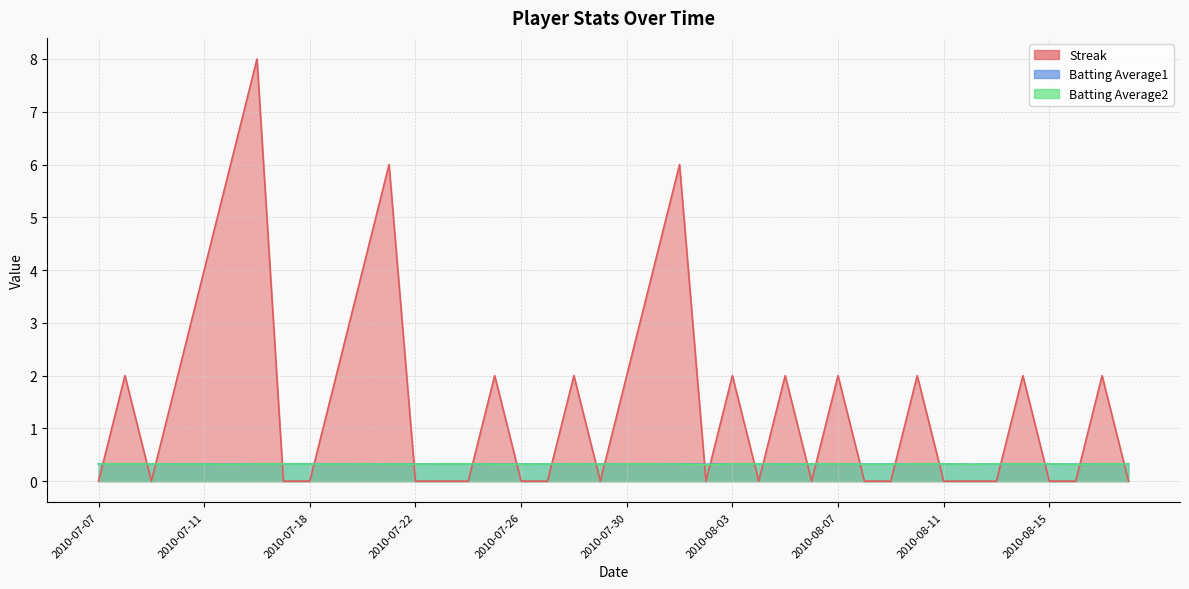

Reading left to right, what are all the values shown in this chart?

Streak: 2010-07-07=0.0	2010-07-08=2.0	2010-07-09=0.0	2010-07-10=2.0	2010-07-11=4.0	2010-07-15=6.0	2010-07-16=8.0	2010-07-17=0.0	2010-07-18=0.0	2010-07-19=2.0	2010-07-20=4.0	2010-07-21=6.0	2010-07-22=0.0	2010-07-23=0.0	2010-07-24=0.0	2010-07-25=2.0	2010-07-26=0.0	2010-07-27=0.0	2010-07-28=2.0	2010-07-29=0.0	2010-07-30=2.0	2010-07-31=4.0	2010-08-01=6.0	2010-08-02=0.0	2010-08-03=2.0	2010-08-04=0.0	2010-08-05=2.0	2010-08-06=0.0	2010-08-07=2.0	2010-08-08=0.0	2010-08-09=0.0	2010-08-10=2.0	2010-08-11=0.0	2010-08-12=0.0	2010-08-13=0.0	2010-08-14=2.0	2010-08-15=0.0	2010-08-16=0.0	2010-08-17=2.0	2010-08-18=0.0
Batting Average1: 2010-07-07=0.3	2010-07-08=0.3	2010-07-09=0.3	2010-07-10=0.3	2010-07-11=0.3	2010-07-15=0.3	2010-07-16=0.3	2010-07-17=0.3	2010-07-18=0.3	2010-07-19=0.3	2010-07-20=0.3	2010-07-21=0.3	2010-07-22=0.3	2010-07-23=0.3	2010-07-24=0.3	2010-07-25=0.3	2010-07-26=0.3	2010-07-27=0.3	2010-07-28=0.3	2010-07-29=0.3	2010-07-30=0.3	2010-07-31=0.3	2010-08-01=0.3	2010-08-02=0.3	2010-08-03=0.3	2010-08-04=0.3	2010-08-05=0.3	2010-08-06=0.3	2010-08-07=0.3	2010-08-08=0.3	2010-08-09=0.3	2010-08-10=0.3	2010-08-11=0.3	2010-08-12=0.3	2010-08-13=0.3	2010-08-14=0.3	2010-08-15=0.3	2010-08-16=0.3	2010-08-17=0.3	2010-08-18=0.3
Batting Average2: 2010-07-07=0.3	2010-07-08=0.3	2010-07-09=0.3	2010-07-10=0.3	2010-07-11=0.3	2010-07-15=0.3	2010-07-16=0.3	2010-07-17=0.3	2010-07-18=0.3	2010-07-19=0.3	2010-07-20=0.3	2010-07-21=0.3	2010-07-22=0.3	2010-07-23=0.3	2010-07-24=0.3	2010-07-25=0.3	2010-07-26=0.3	2010-07-27=0.3	2010-07-28=0.3	2010-07-29=0.3	2010-07-30=0.3	2010-07-31=0.3	2010-08-01=0.3	2010-08-02=0.3	2010-08-03=0.3	2010-08-04=0.3	2010-08-05=0.3	2010-08-06=0.3	2010-08-07=0.3	2010-08-08=0.3	2010-08-09=0.3	2010-08-10=0.3	2010-08-11=0.3	2010-08-12=0.3	2010-08-13=0.3	2010-08-14=0.3	2010-08-15=0.3	2010-08-16=0.3	2010-08-17=0.3	2010-08-18=0.3